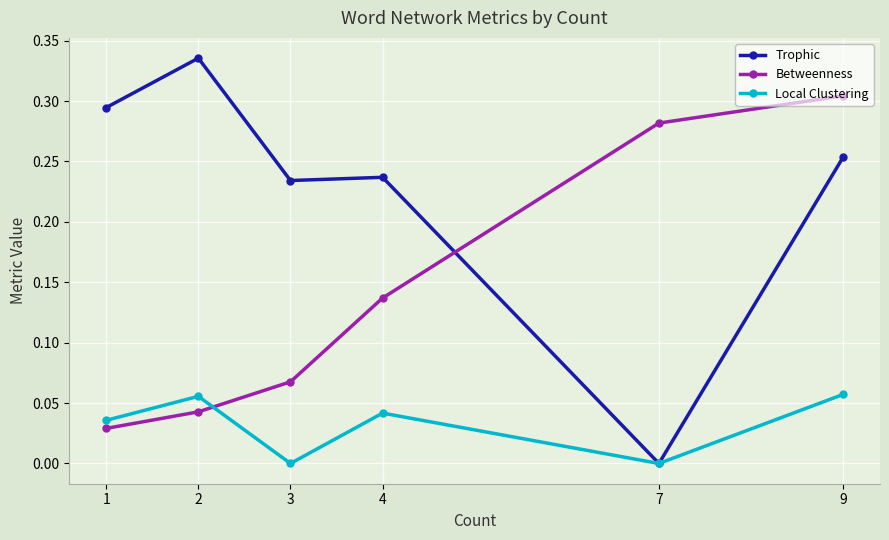

What are all the series names shown in the legend?

Trophic, Betweenness, Local Clustering